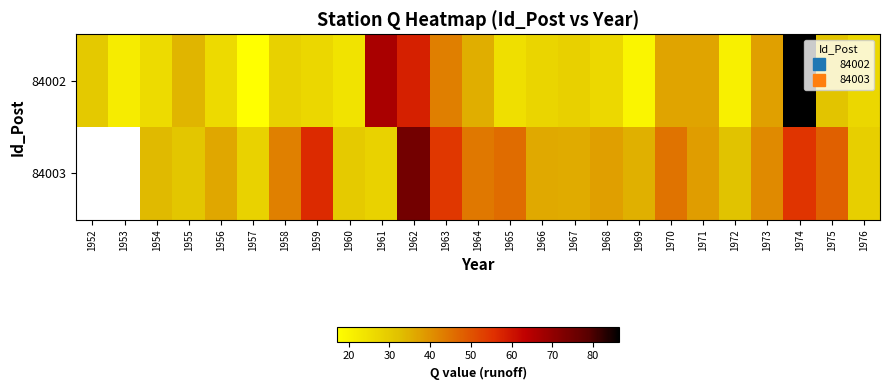

The 84003 series shows 51.5 at 1960. True or false?

False